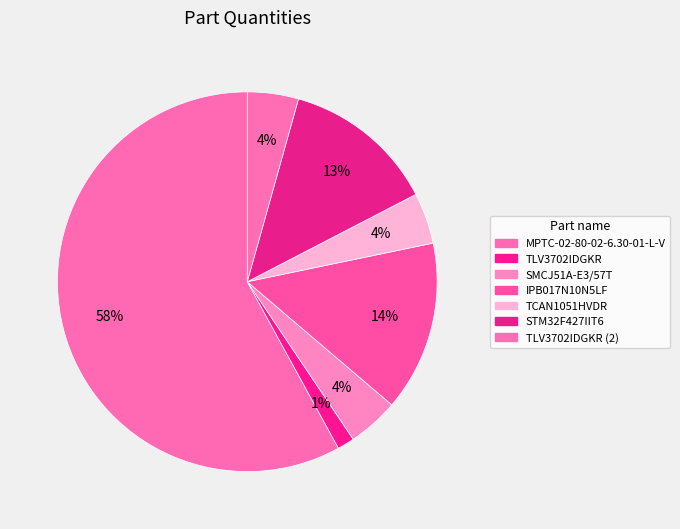

How many segments does this pie chart have?

7